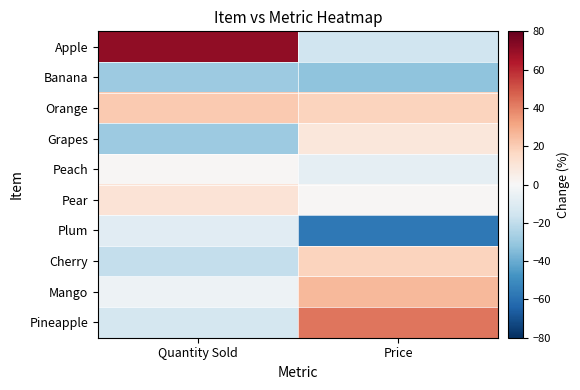

Which series has the largest total across all categories?

Apple